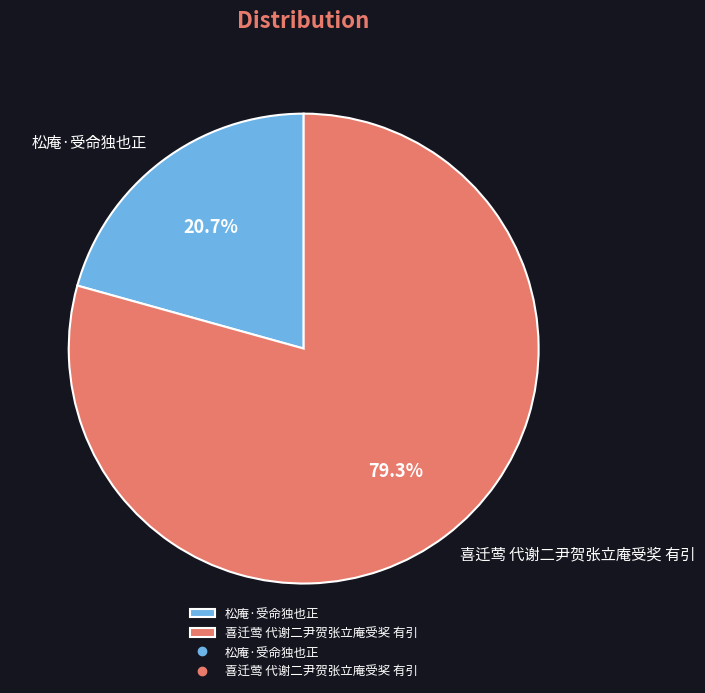

Is it true that 喜迁莺 代谢二尹贺张立庵受奖 有引 is 72% of the pie?

False